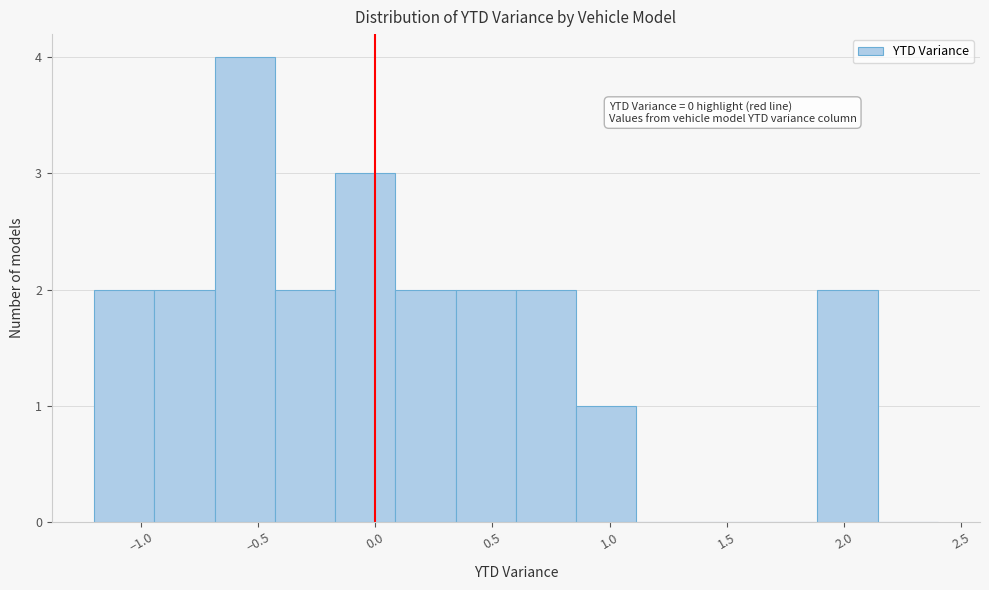

Which range on the x-axis has the tallest bar?

-0.70 to -0.45